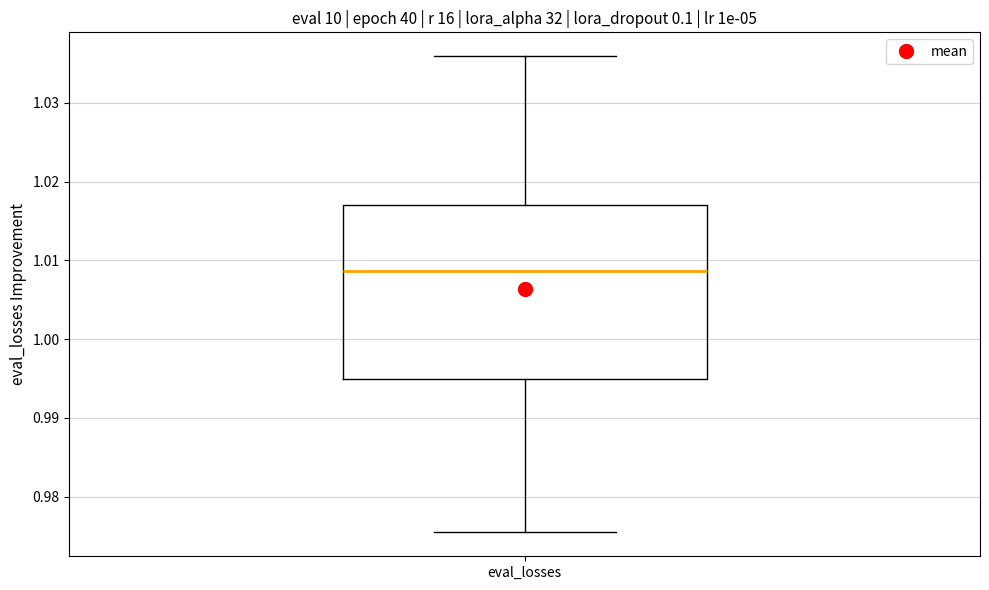

Where does the upper whisker of the box for eval_losses end on the y-axis? The values are not printed on the chart, so give them approximately, as read against the axis.

1.036